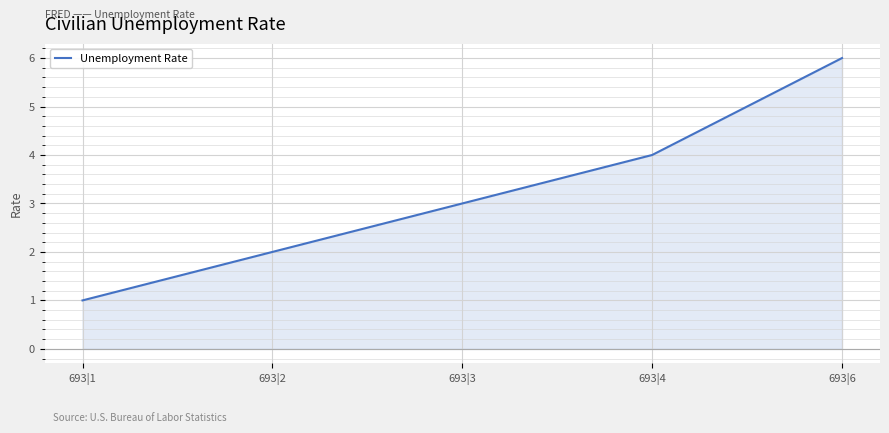

Between 693|1 and 693|2, which is larger?

693|2